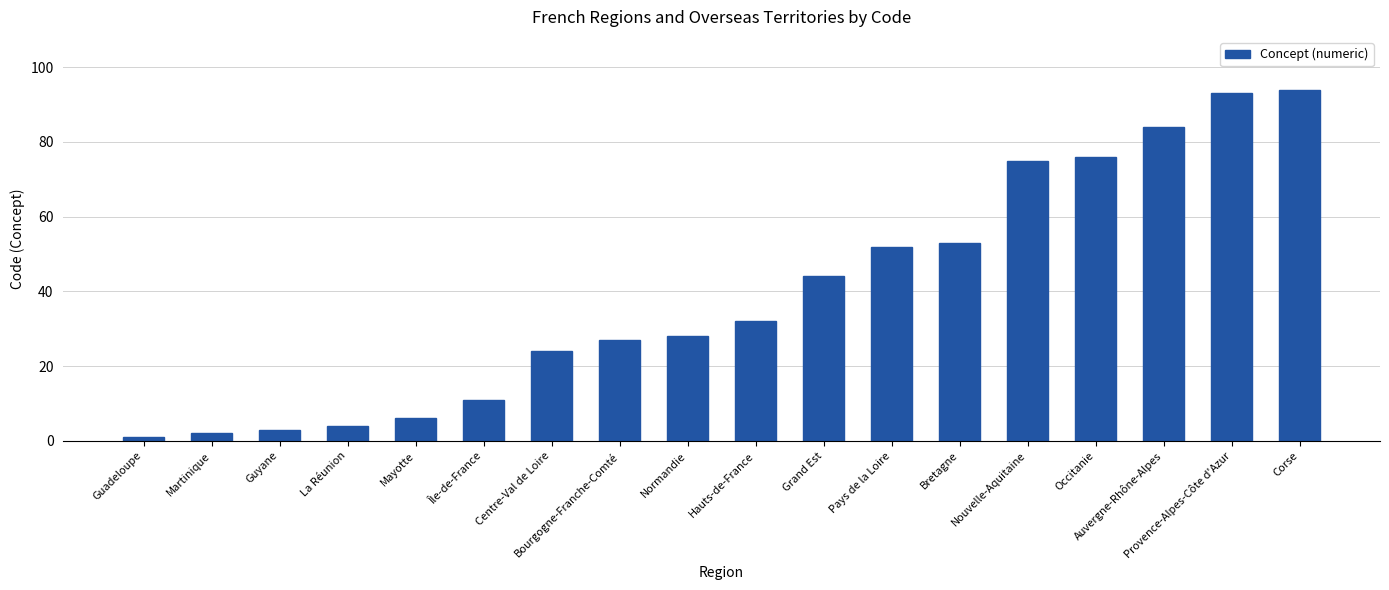

What is the label of the 18th bar from the right?

Guadeloupe